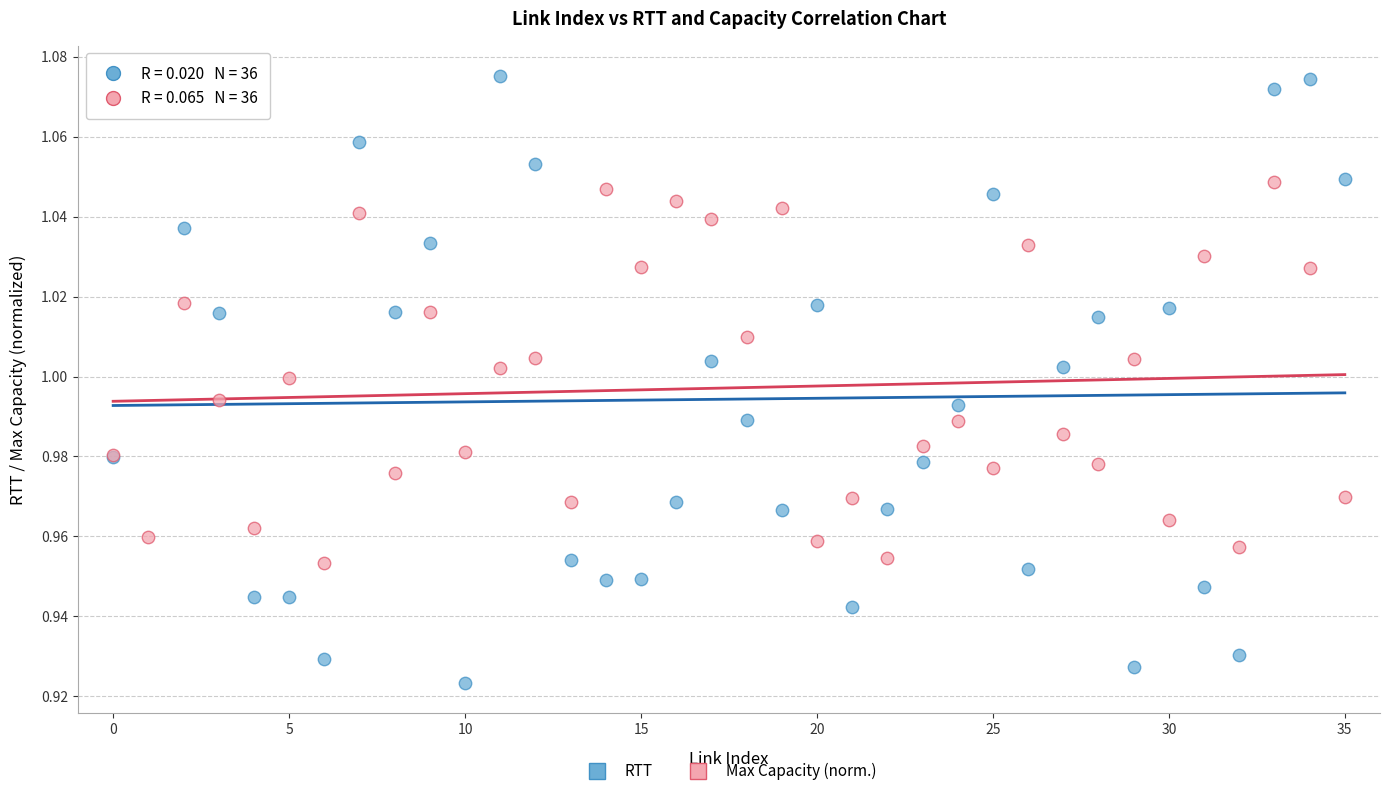

What are all the series names shown in the legend?

RTT, Max Capacity (norm.)